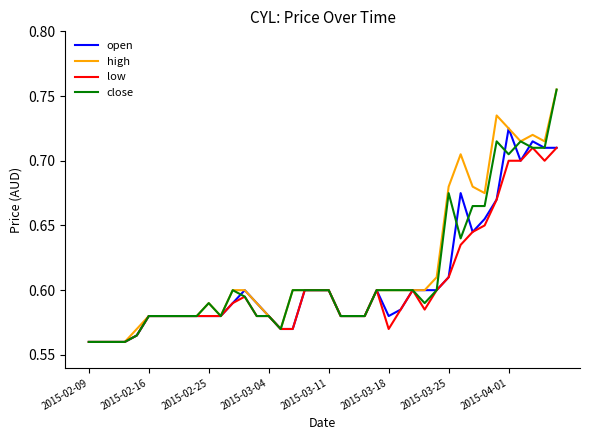

The value of low at 2015-02-09 is 0.9. True or false?

False